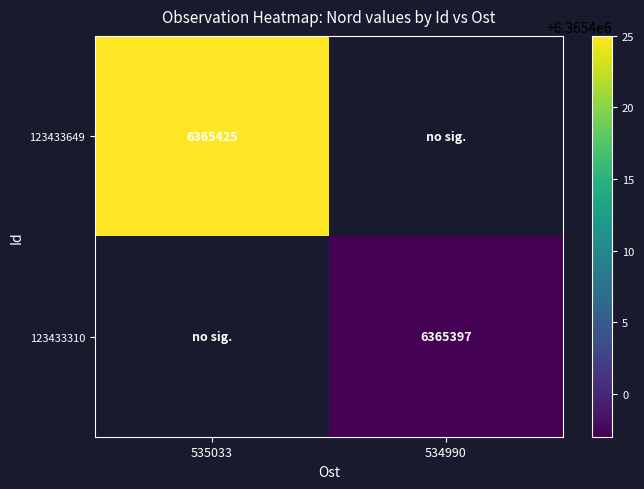

True or false: 123433649 has a value of 9757431.6 at 535033.

False